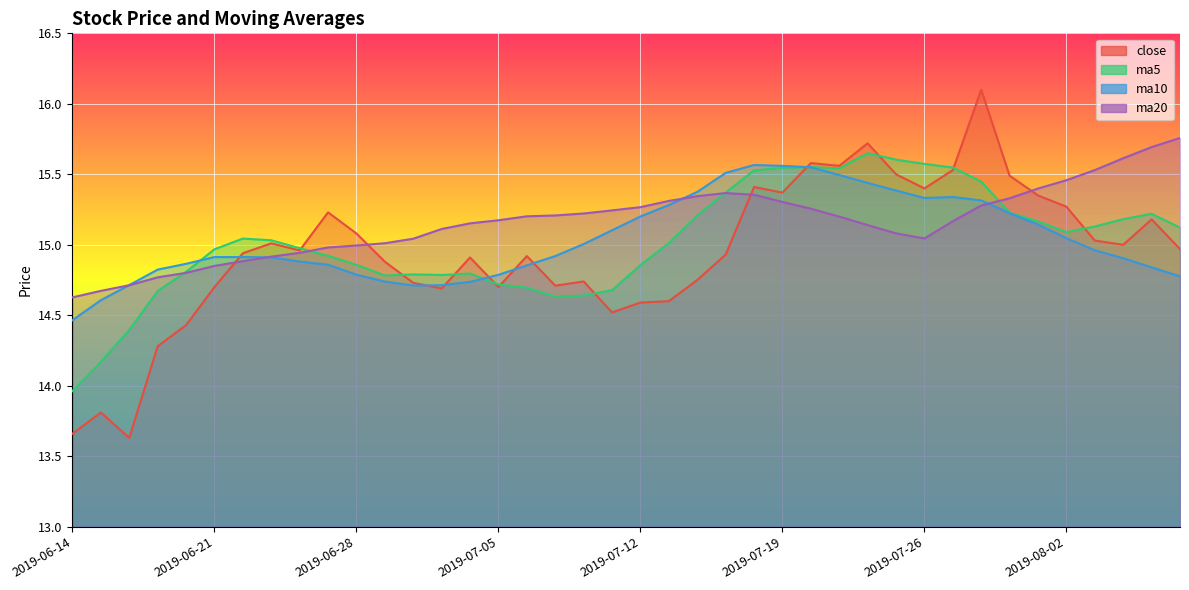

What is the sum of all close values?

597.9